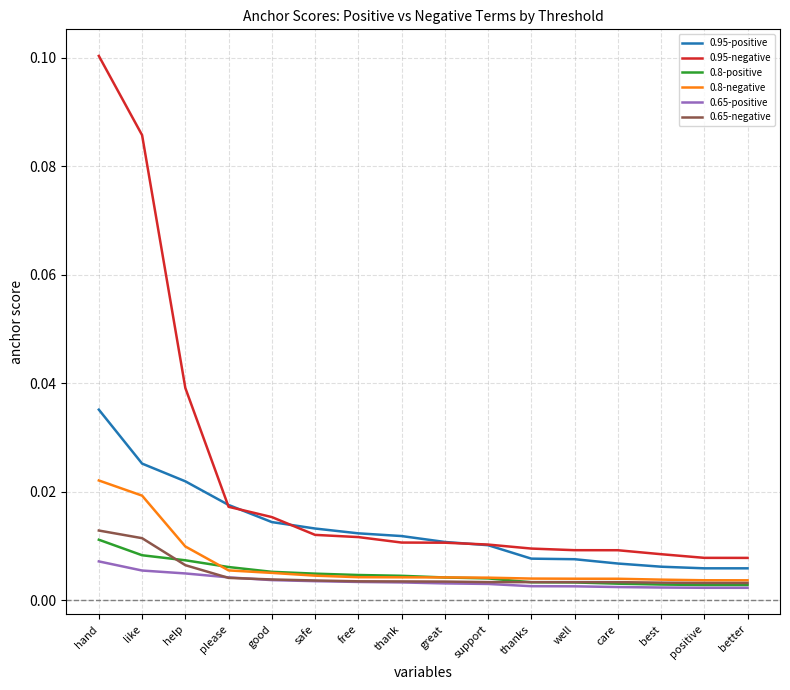

Is the value of 0.65-negative at hand greater than the value of 0.8-negative at good?

Yes